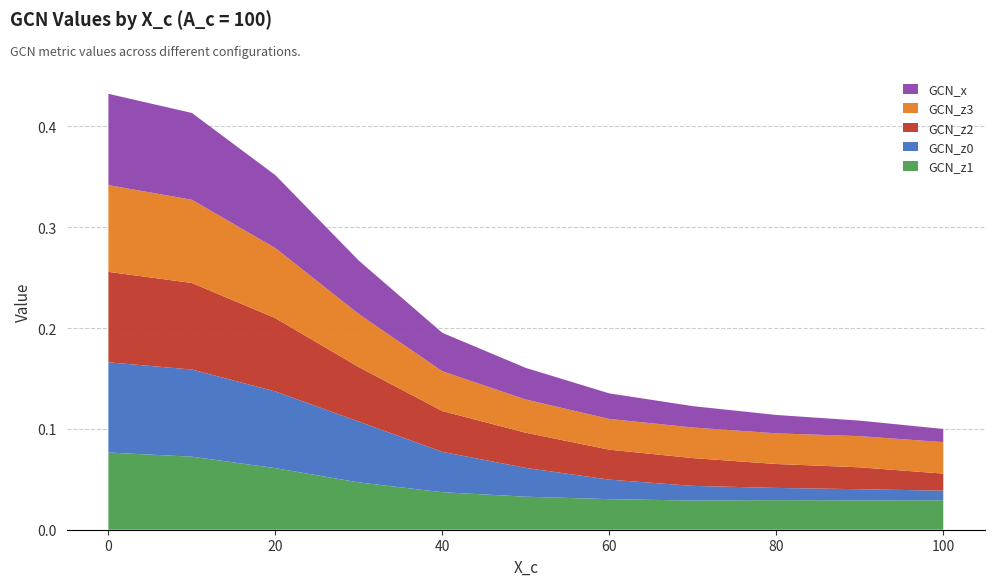

Reading left to right, what are all the values shown in this chart?

GCN_z3: 0=0.1	10=0.1	20=0.1	30=0.1	40=0.0	50=0.0	60=0.0	70=0.0	80=0.0	90=0.0	100=0.0
GCN_z1: 0=0.1	10=0.1	20=0.1	30=0.0	40=0.0	50=0.0	60=0.0	70=0.0	80=0.0	90=0.0	100=0.0
GCN_z2: 0=0.1	10=0.1	20=0.1	30=0.1	40=0.0	50=0.0	60=0.0	70=0.0	80=0.0	90=0.0	100=0.0
GCN_z0: 0=0.1	10=0.1	20=0.1	30=0.1	40=0.0	50=0.0	60=0.0	70=0.0	80=0.0	90=0.0	100=0.0
GCN_x: 0=0.1	10=0.1	20=0.1	30=0.1	40=0.0	50=0.0	60=0.0	70=0.0	80=0.0	90=0.0	100=0.0
X_c: 0=0.0	10=10.0	20=20.0	30=30.0	40=40.0	50=50.0	60=60.0	70=70.0	80=80.0	90=90.0	100=100.0